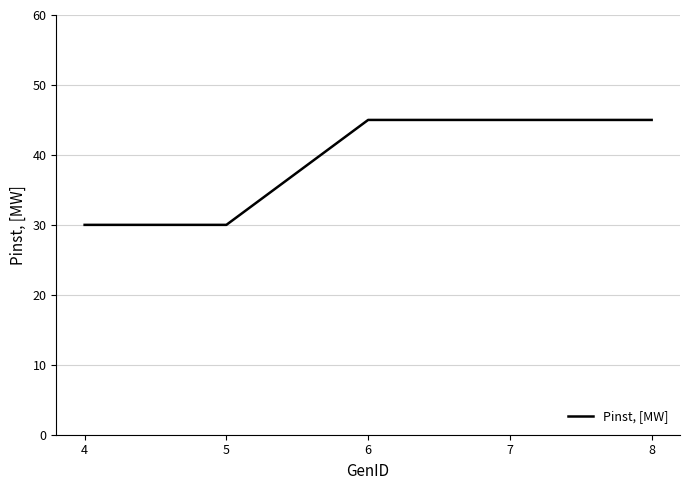

What is the maximum value shown in the chart?

45